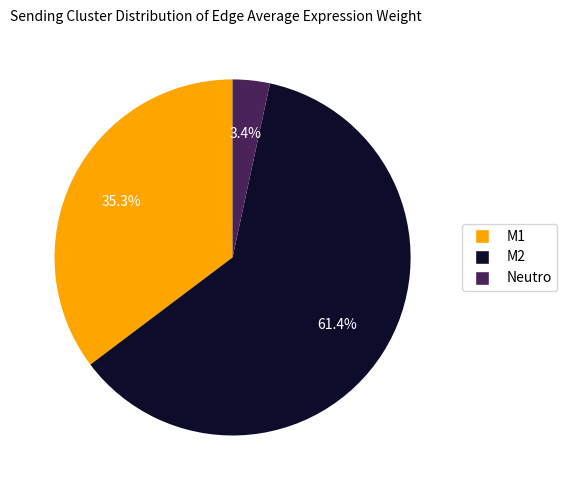

Which has a higher value, M1 or Neutro?

M1